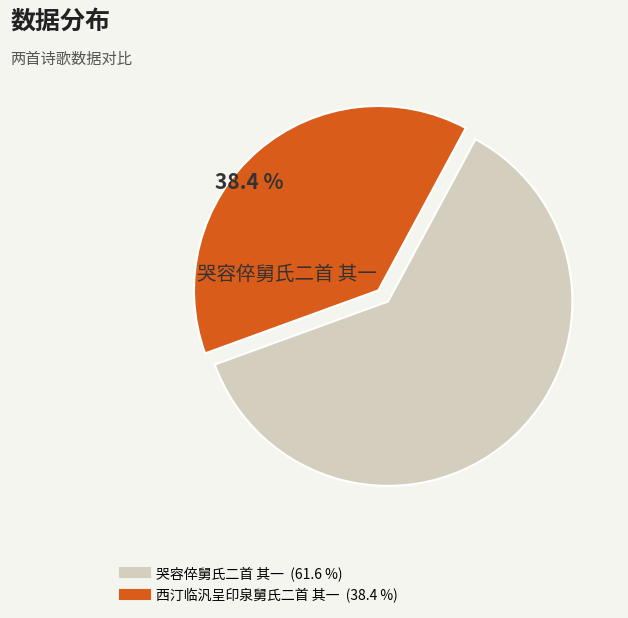

Is it true that 哭容倅舅氏二首 其一 is 72% of the pie?

False